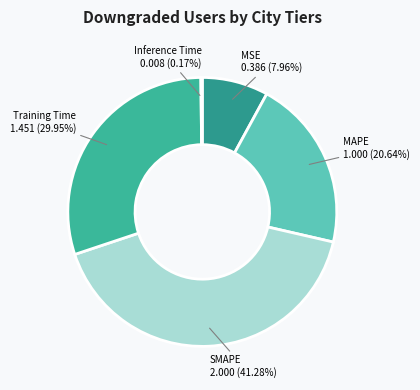

What is the ratio of the value at MAPE to the value at Training Time?

0.7